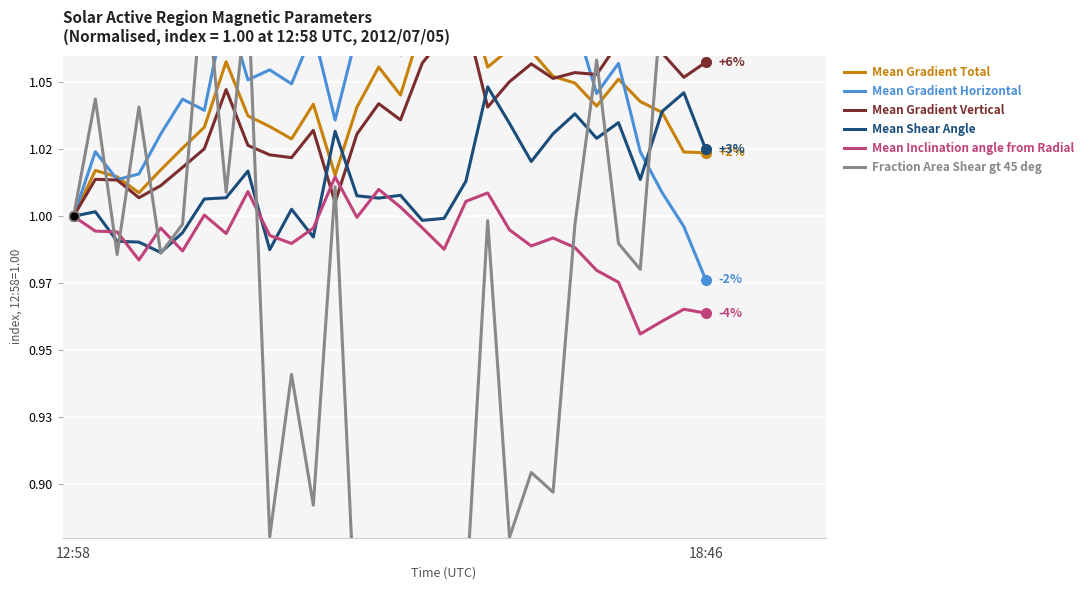

Rank the categories by Mean Gradient Total value from lowest to highest.

12:58, 3, 2, 12, 18:46, 4, 29, 28, 5, 10, 6, 9, 8, 27, 13, 24, 11, 26, 15, 23, 25, 22, 19, 14, 7, 21, 20, 16, 17, 18